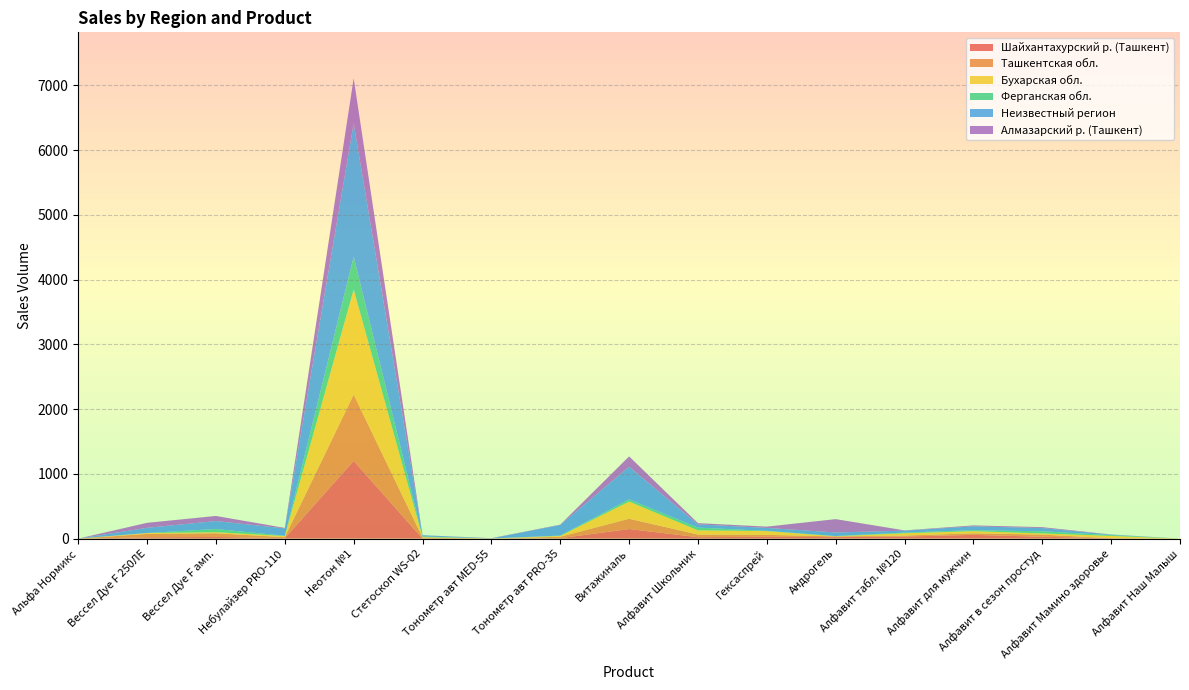

Reading left to right, list all the values displayed in this chart.

Шайхантахурский р. (Ташкент): Альфа Нормикс=0	Вессел Дуе F 250ЛЕ=20	Вессел Дуе F амп.=26	Небулайзер PRO-110=7	Неотон №1=1201	Стетоскоп WS-02=0	Тонометр авт MED-55=0	Тонометр авт PRO-35=7	Витажиналь=148	Алфавит Школьник=22	Гексаспрей=29	Андрогель=23	Алфавит табл. №120=32	Алфавит для мужчин=58	Алфавит в сезон простуд=29	Алфавит Мамино здоровье=7	Алфавит Наш Малыш=0
Ташкентская обл.: Альфа Нормикс=0	Вессел Дуе F 250ЛЕ=53	Вессел Дуе F амп.=57	Небулайзер PRO-110=15	Неотон №1=1024	Стетоскоп WS-02=17	Тонометр авт MED-55=0	Тонометр авт PRO-35=22	Витажиналь=159	Алфавит Школьник=41	Гексаспрей=29	Андрогель=11	Алфавит табл. №120=15	Алфавит для мужчин=24	Алфавит в сезон простуд=33	Алфавит Мамино здоровье=0	Алфавит Наш Малыш=0
Бухарская обл.: Альфа Нормикс=0	Вессел Дуе F 250ЛЕ=13	Вессел Дуе F амп.=16	Небулайзер PRO-110=18	Неотон №1=1622	Стетоскоп WS-02=7	Тонометр авт MED-55=2	Тонометр авт PRO-35=13	Витажиналь=265	Алфавит Школьник=65	Гексаспрей=58	Андрогель=2	Алфавит табл. №120=36	Алфавит для мужчин=33	Алфавит в сезон простуд=18	Алфавит Мамино здоровье=35	Алфавит Наш Малыш=0
Ферганская обл.: Альфа Нормикс=0	Вессел Дуе F 250ЛЕ=1	Вессел Дуе F амп.=49	Небулайзер PRO-110=4	Неотон №1=508	Стетоскоп WS-02=9	Тонометр авт MED-55=0	Тонометр авт PRO-35=5	Витажиналь=34	Алфавит Школьник=42	Гексаспрей=4	Андрогель=4	Алфавит табл. №120=10	Алфавит для мужчин=15	Алфавит в сезон простуд=33	Алфавит Мамино здоровье=13	Алфавит Наш Малыш=0
Неизвестный регион: Альфа Нормикс=0	Вессел Дуе F 250ЛЕ=80	Вессел Дуе F амп.=123	Небулайзер PRO-110=114	Неотон №1=2060	Стетоскоп WS-02=20	Тонометр авт MED-55=1	Тонометр авт PRO-35=164	Витажиналь=504	Алфавит Школьник=50	Гексаспрей=45	Андрогель=55	Алфавит табл. №120=30	Алфавит для мужчин=60	Алфавит в сезон простуд=50	Алфавит Мамино здоровье=7	Алфавит Наш Малыш=0
Алмазарский р. (Ташкент): Альфа Нормикс=0	Вессел Дуе F 250ЛЕ=77	Вессел Дуе F амп.=79	Небулайзер PRO-110=7	Неотон №1=694	Стетоскоп WS-02=0	Тонометр авт MED-55=4	Тонометр авт PRO-35=5	Витажиналь=160	Алфавит Школьник=19	Гексаспрей=20	Андрогель=206	Алфавит табл. №120=4	Алфавит для мужчин=14	Алфавит в сезон простуд=14	Алфавит Мамино здоровье=2	Алфавит Наш Малыш=0